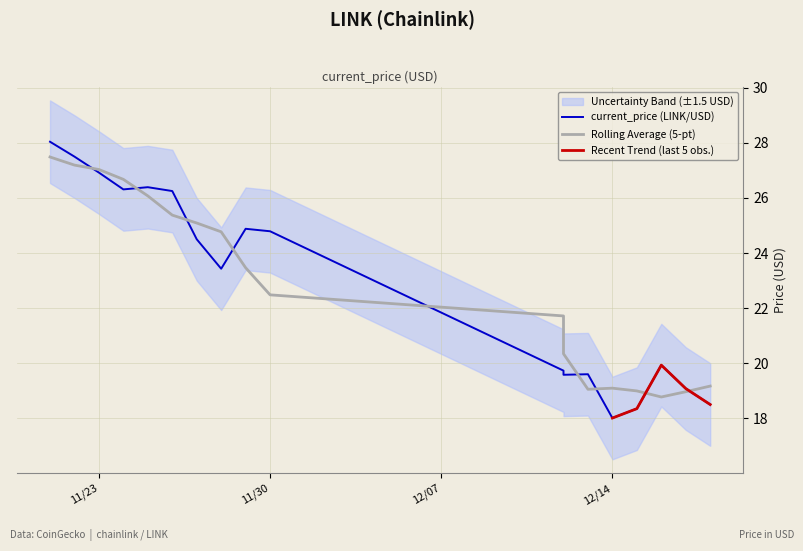

At which label is the value closest to 23?

11/28/2021